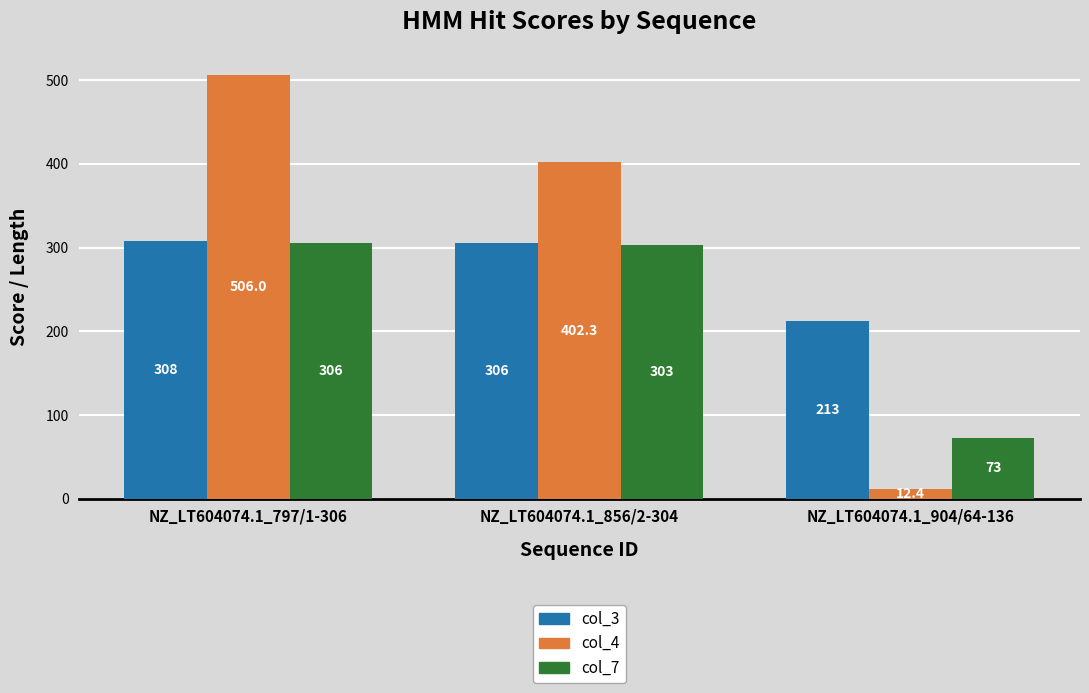

At which label is col_4 closest to 259?

NZ_LT604074.1_856/2-304